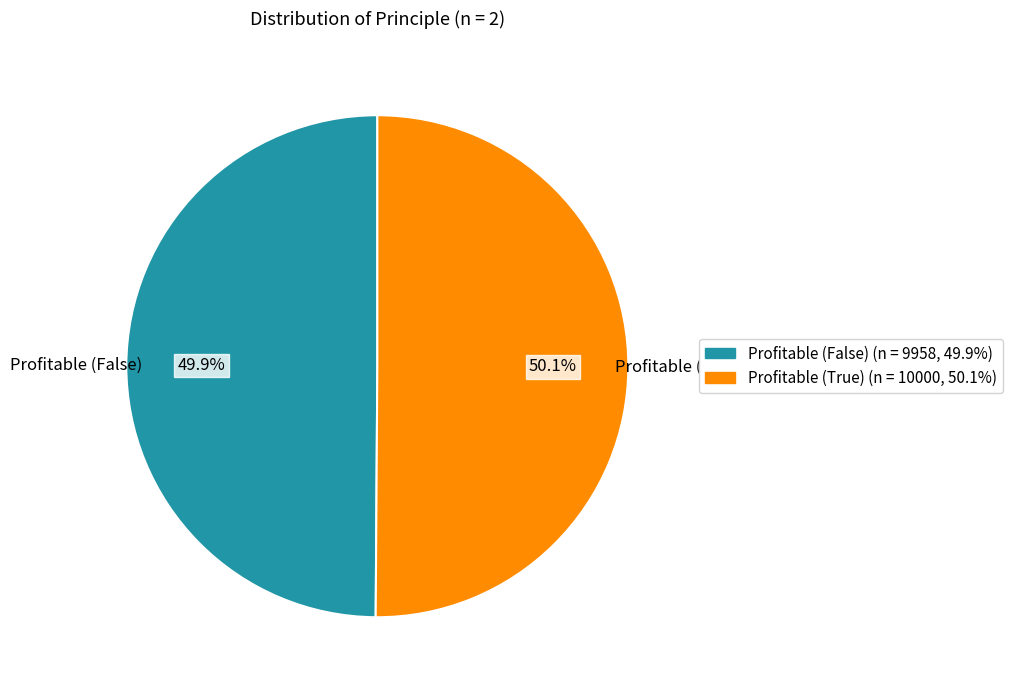

To the nearest percent, what is the average slice percentage?

50%